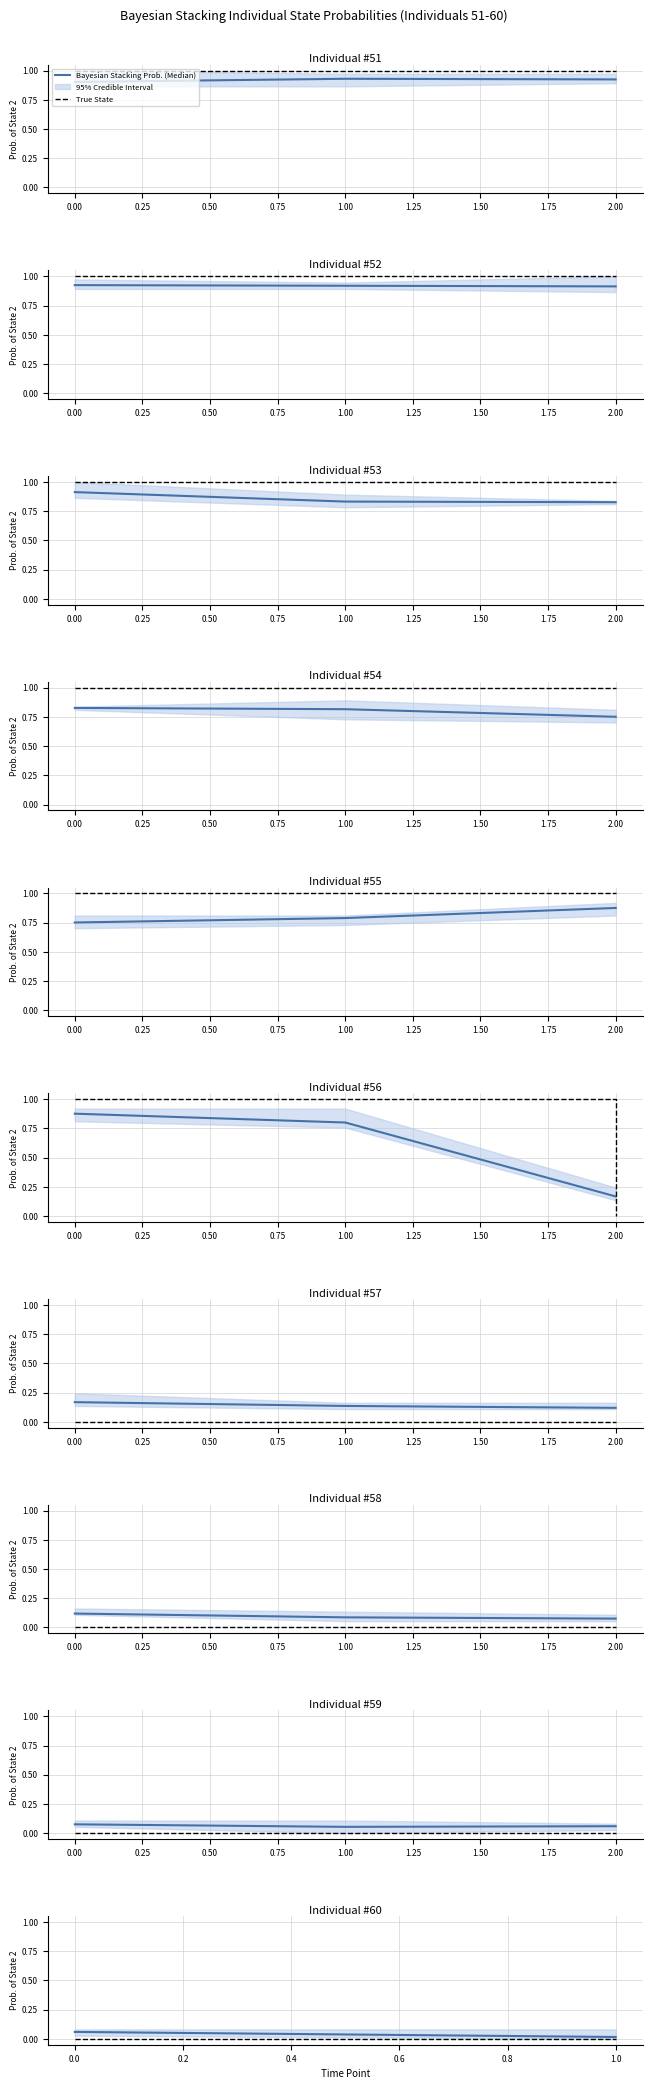

True or false: True State has a value of 0.0 at 0.0.

True